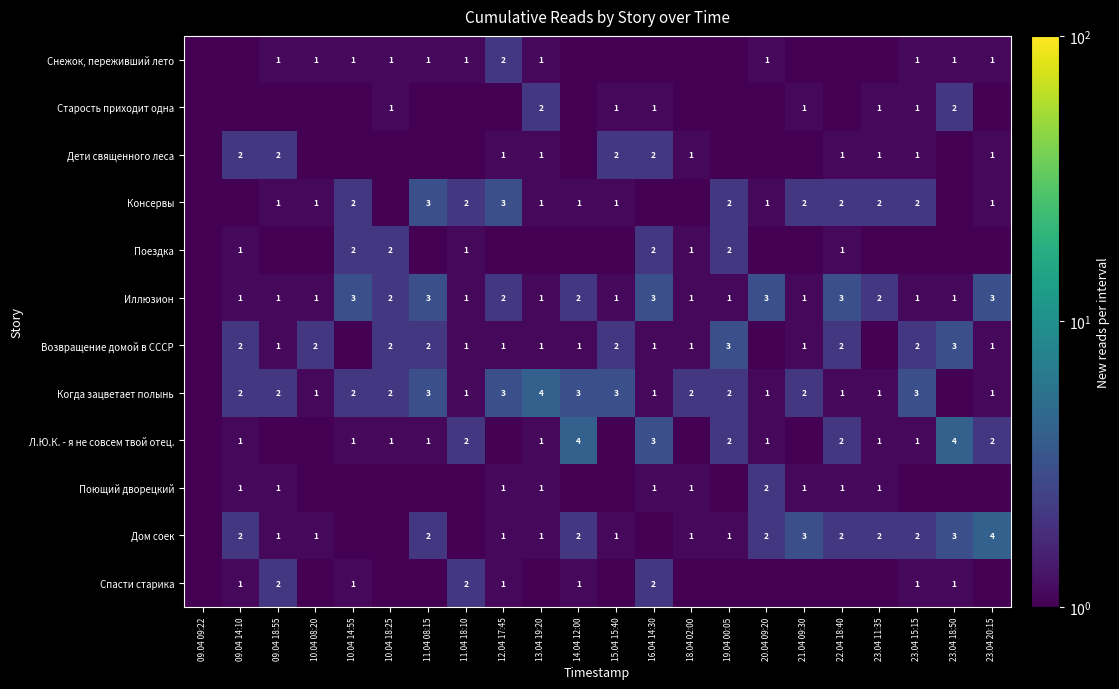

What is the difference between the highest and lowest values at 09.04 14:10?

2.0